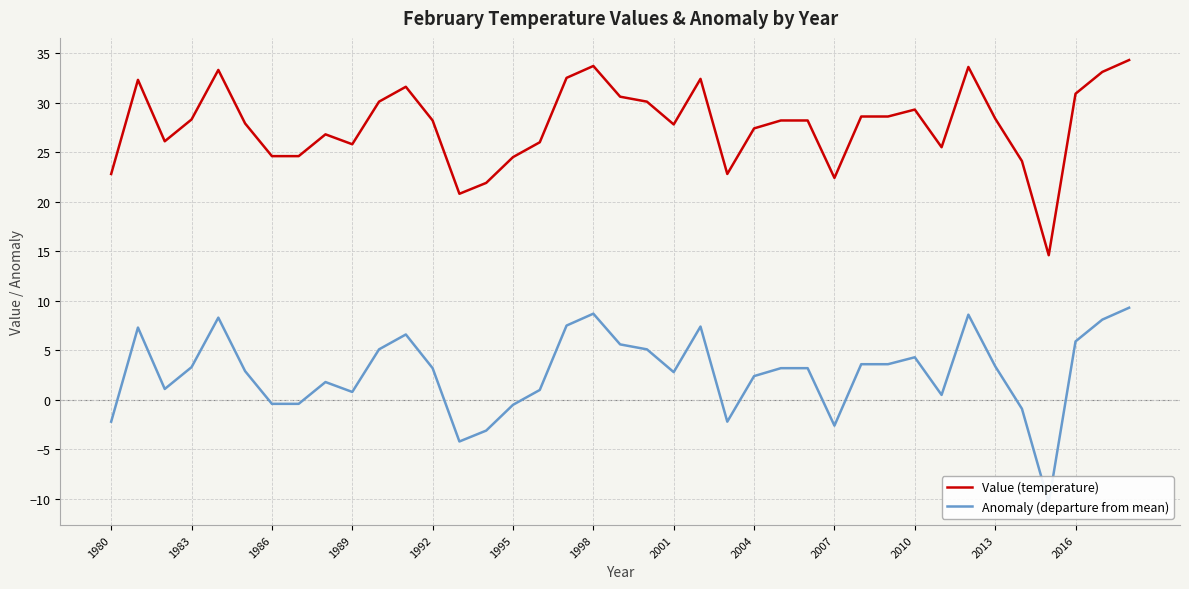

Is this an area chart (filled region under the line)?

No